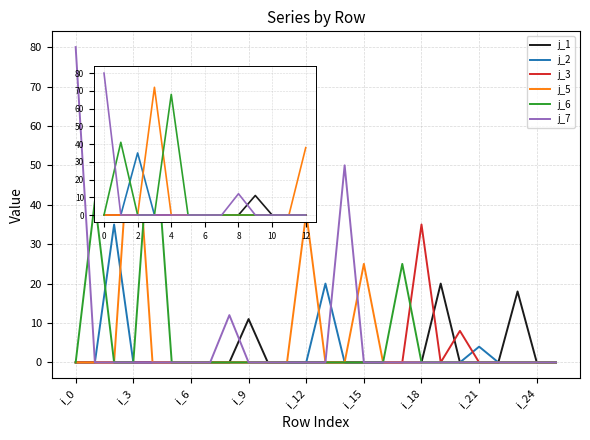

What is the maximum value shown in the chart?

80